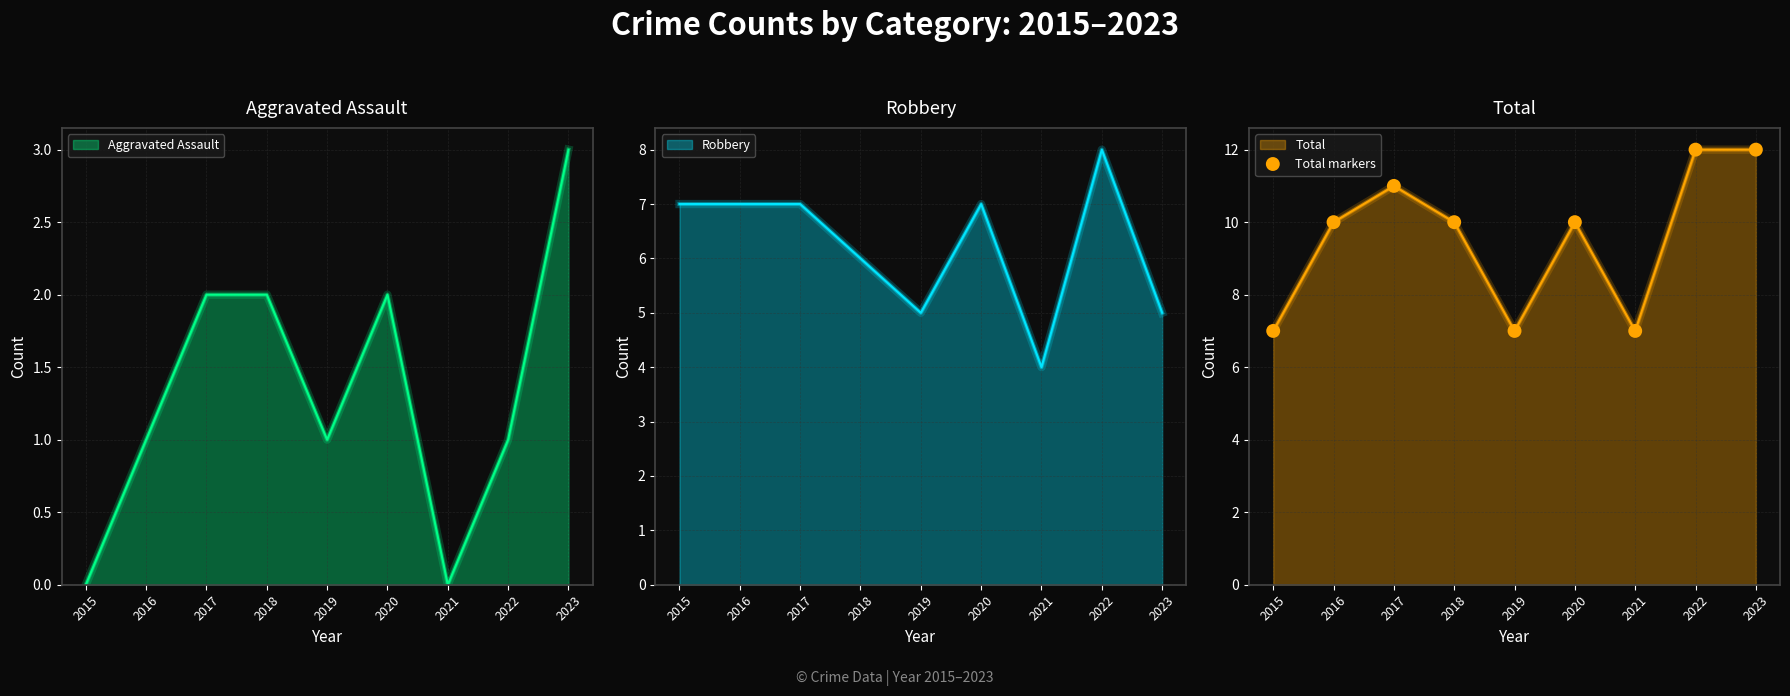

Approximately how many times larger is the value at 2018 compared to 2020?

1.0